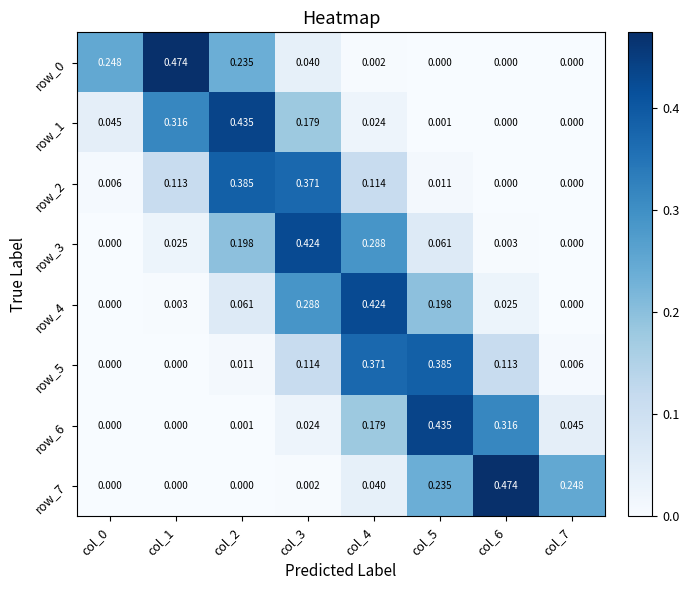

Between col_2 and col_3, which series saw the biggest shift?

row_1